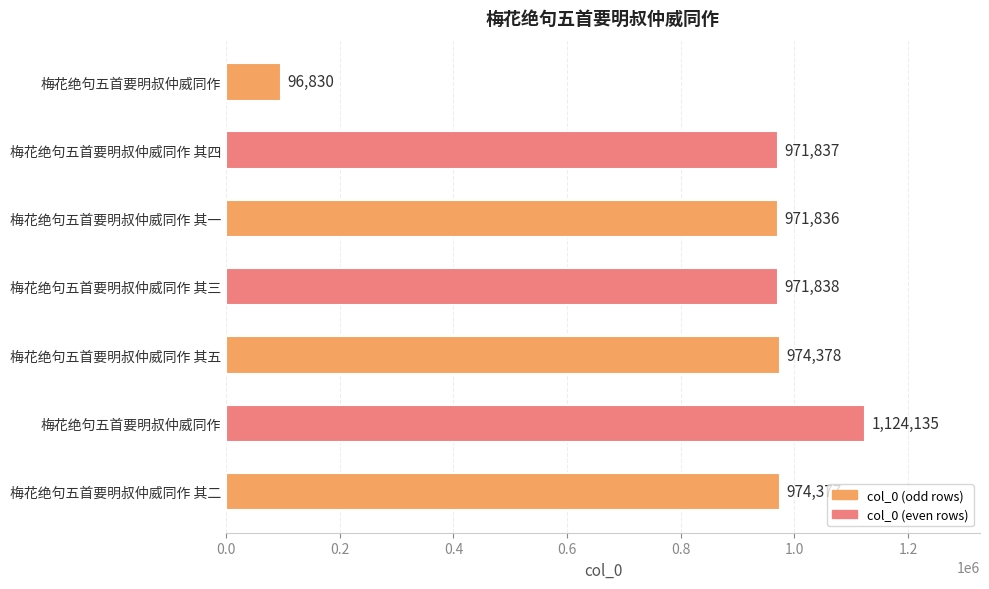

Count the number of categories in the chart.

7